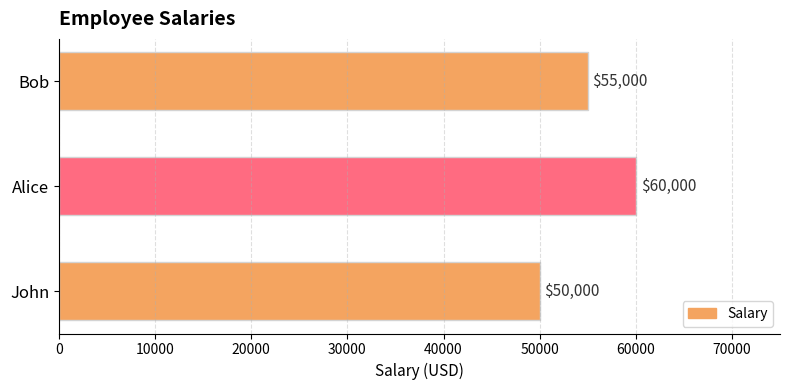

List the labels in order of value, largest first.

Alice, Bob, John